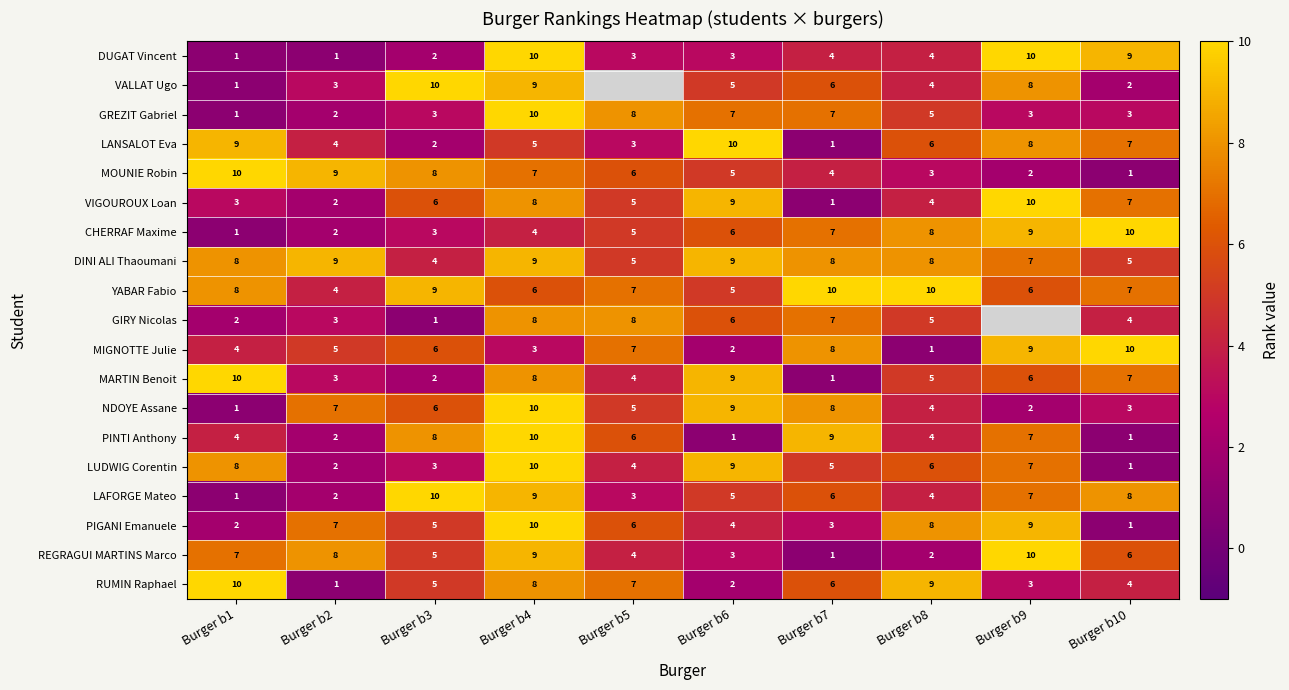

Between Burger b3 and Burger b1, which is larger?

Burger b3